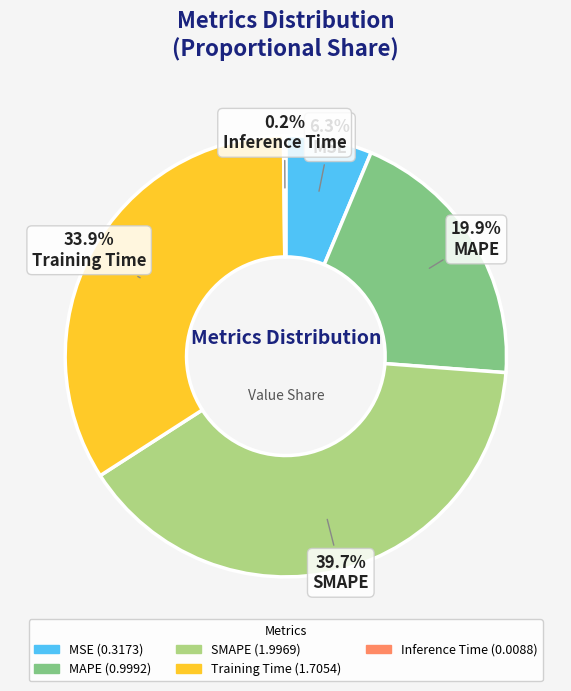

The SMAPE slice represents 47% of the pie. True or false?

False